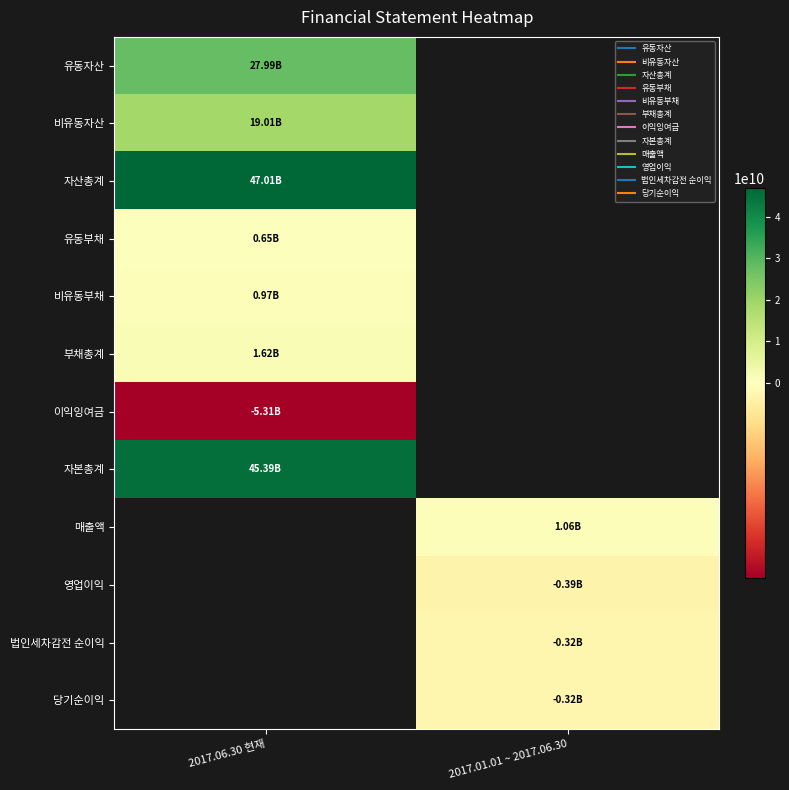

At 2017.06.30 현재, list the series in order from largest to smallest.

자산총계, 자본총계, 유동자산, 비유동자산, 부채총계, 비유동부채, 유동부채, 매출액, 영업이익, 법인세차감전 순이익, 당기순이익, 이익잉여금